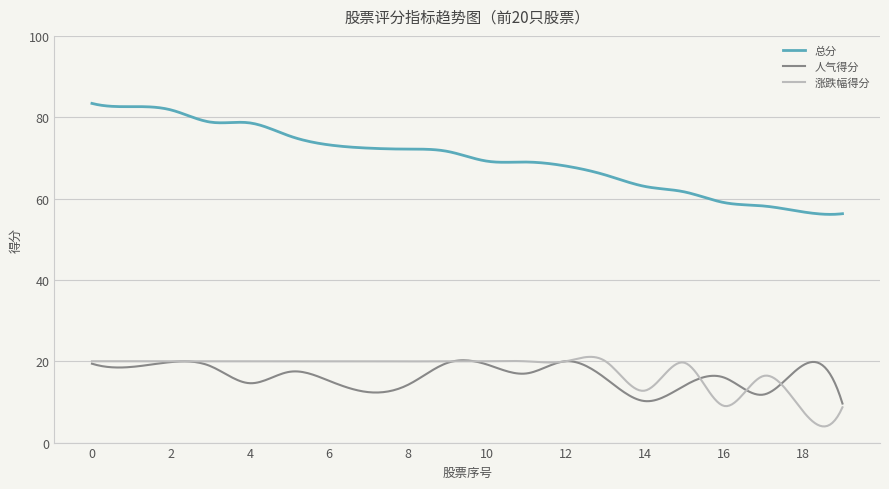

What is the minimum value shown in the chart?

4.0